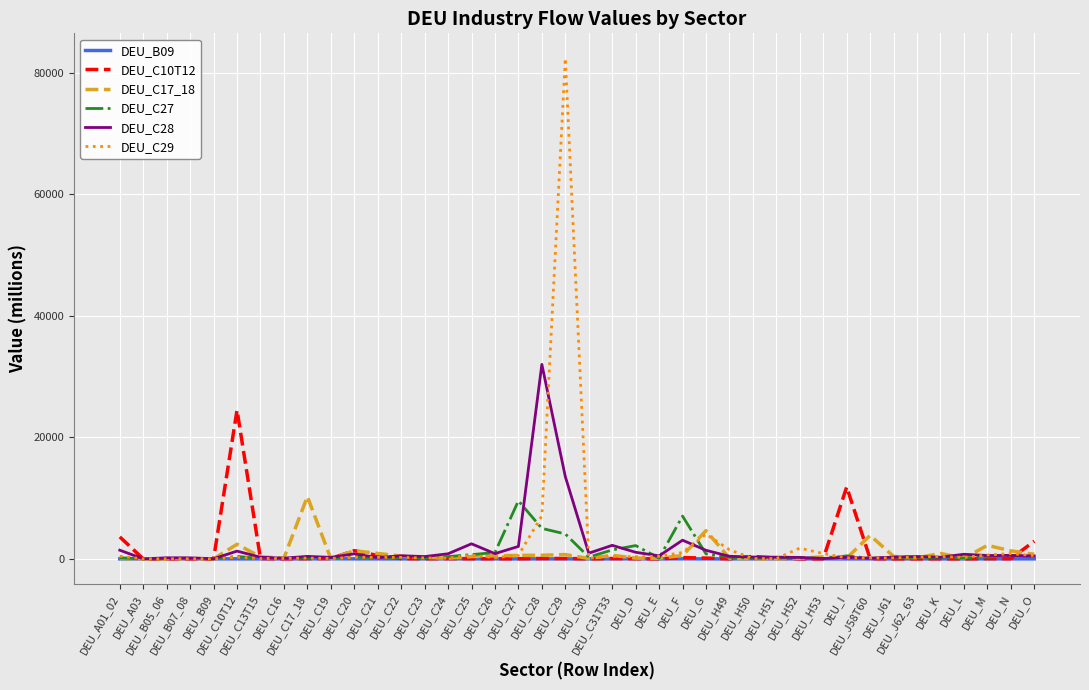

What is the maximum value shown in the chart?

82358.4